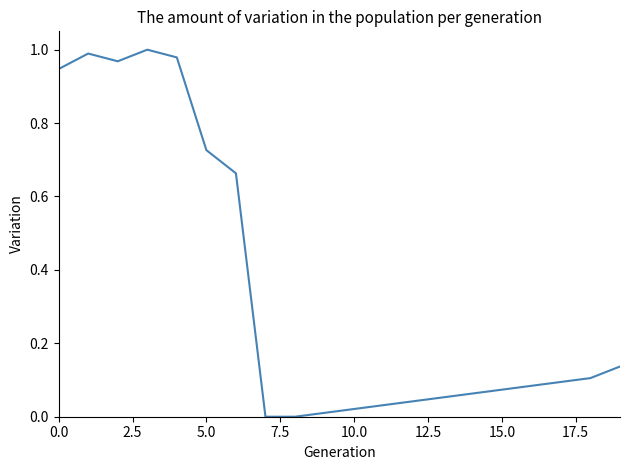

Reading left to right, extract all data points from this chart.

0.9	1.0	1.0	1.0	1.0	0.7	0.7	0.0	0.0	0.0	0.0	0.0	0.0	0.1	0.1	0.1	0.1	0.1	0.1	0.1